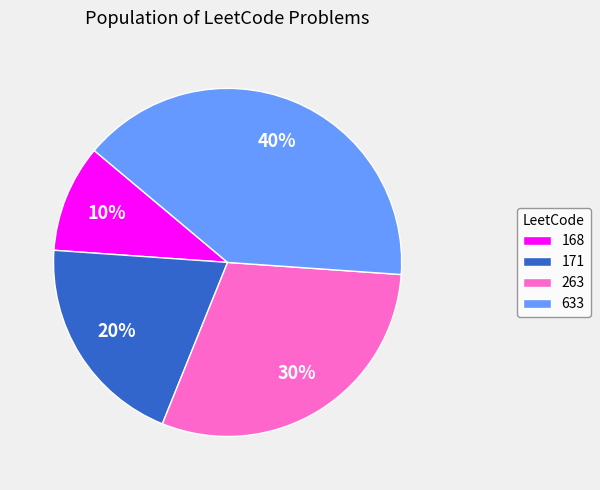

Does 263 represent more than half of the total?

No